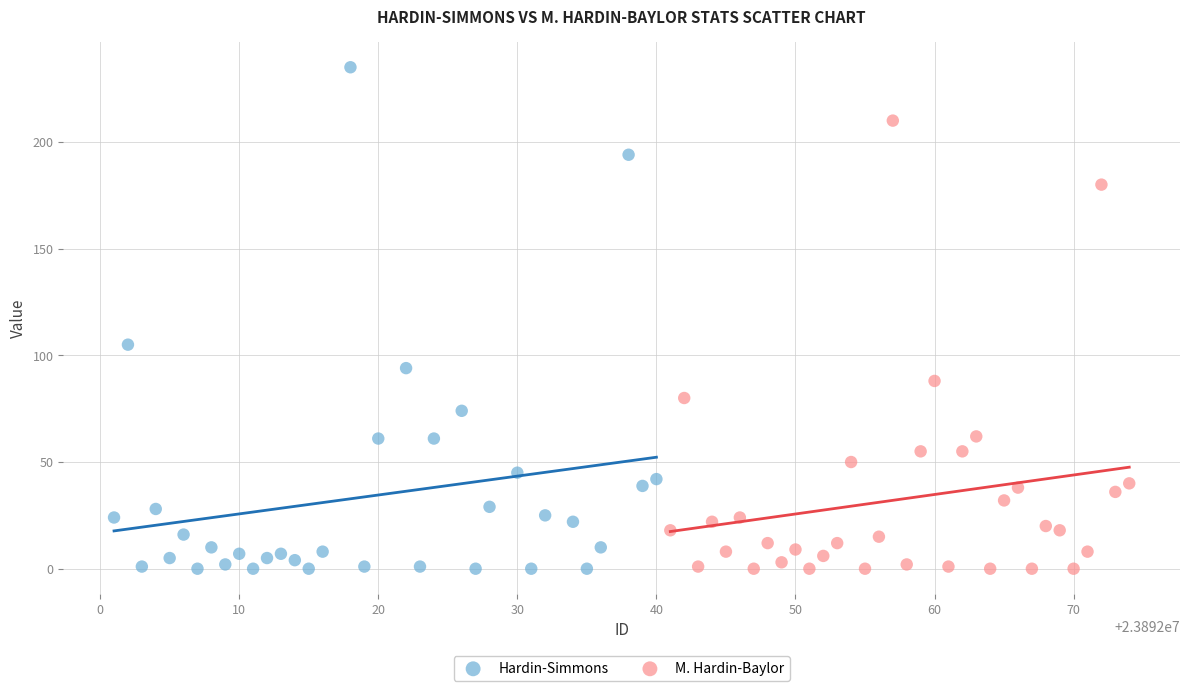

What are all the series names shown in the legend?

Hardin-Simmons, M. Hardin-Baylor